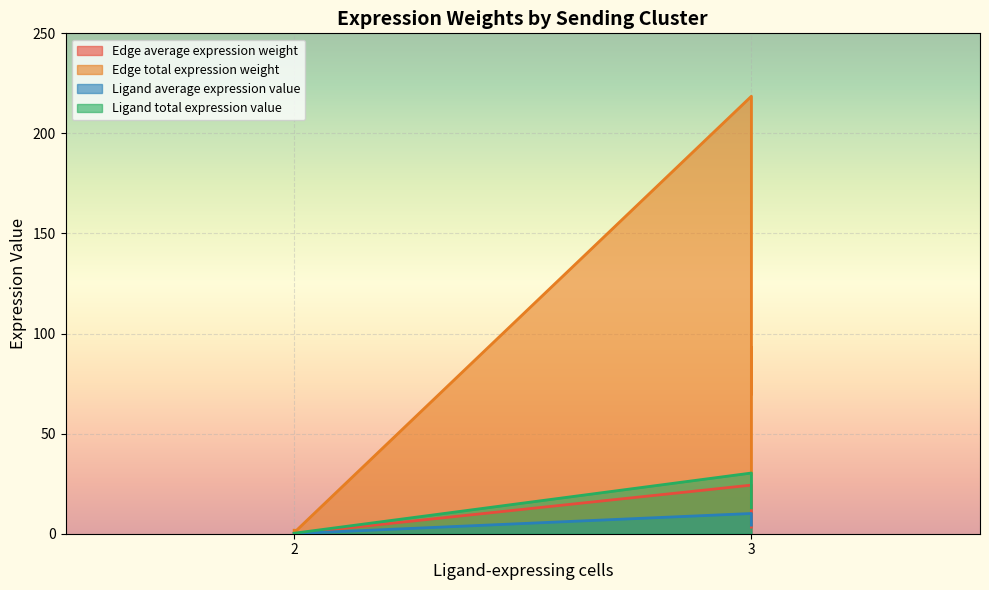

True or false: Ligand average expression value and Edge total expression weight intersect in this chart.

False